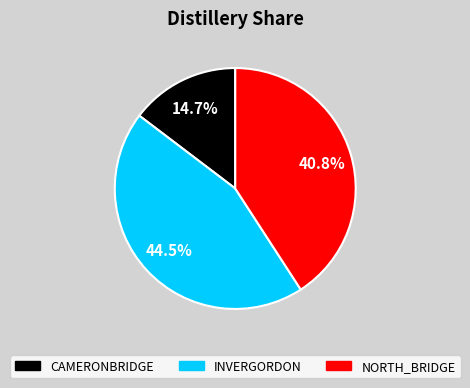

Count the number of slices in the pie.

3